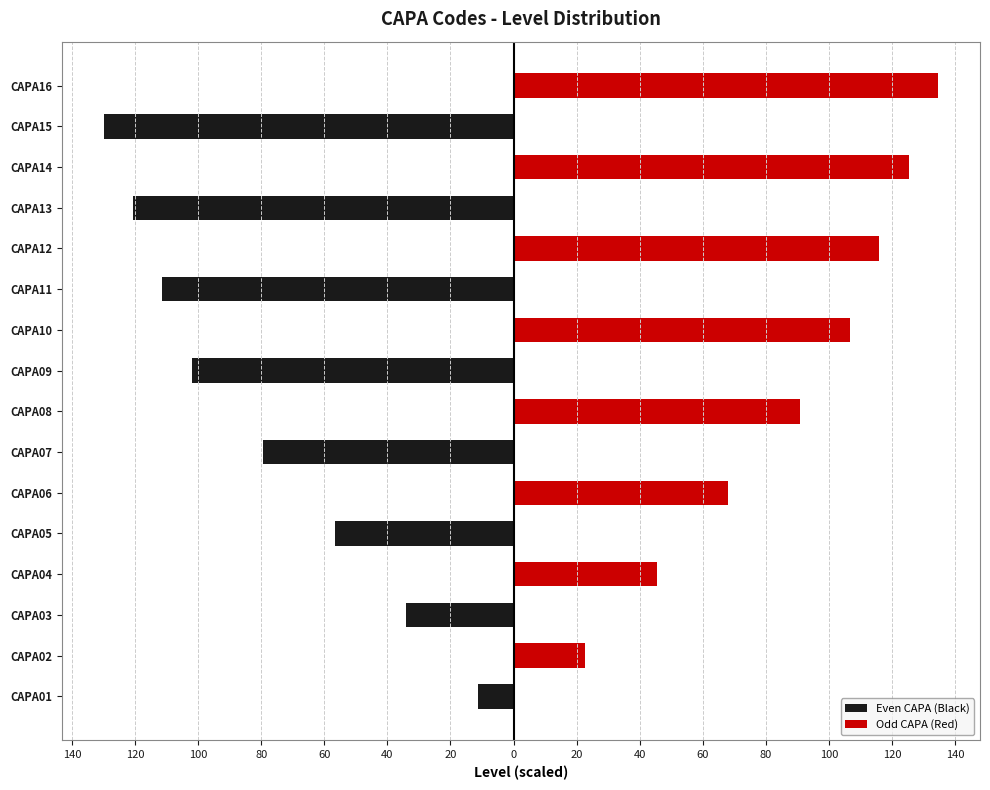

What are all the series names shown in the legend?

Even CAPA (Black), Odd CAPA (Red)